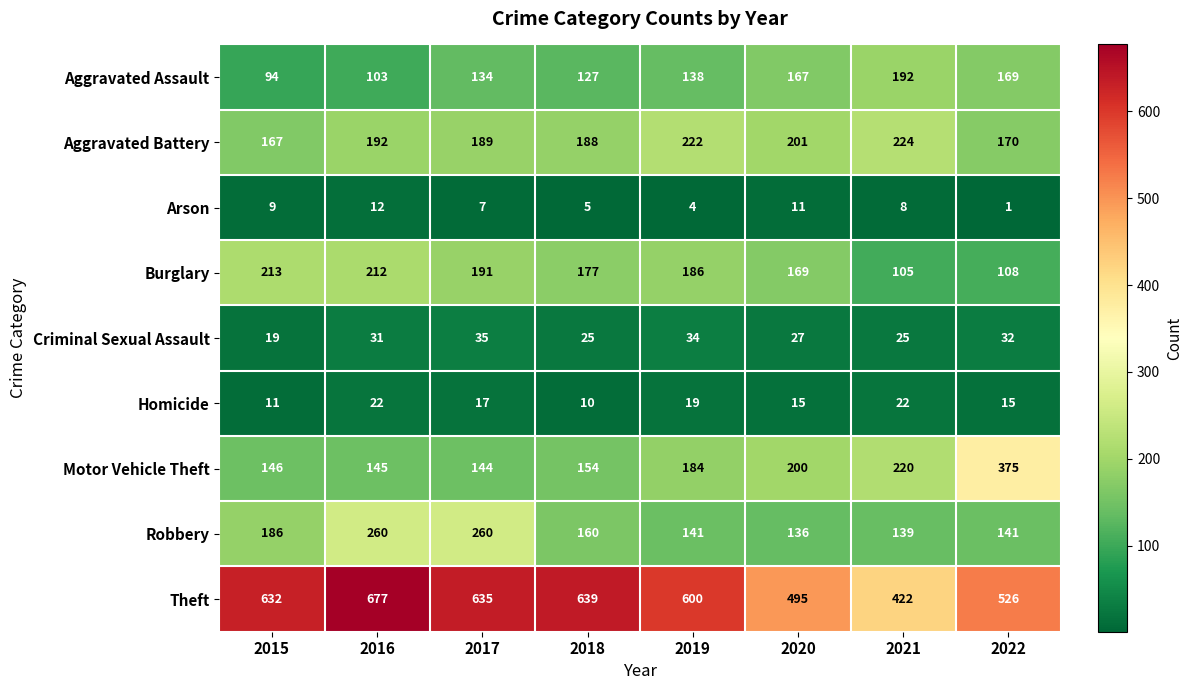

The value of Burglary at 2018 is 177. True or false?

True